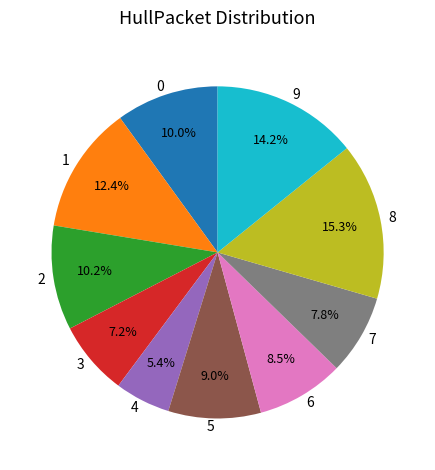

Is the sum of 3 and 5 greater than half?

No